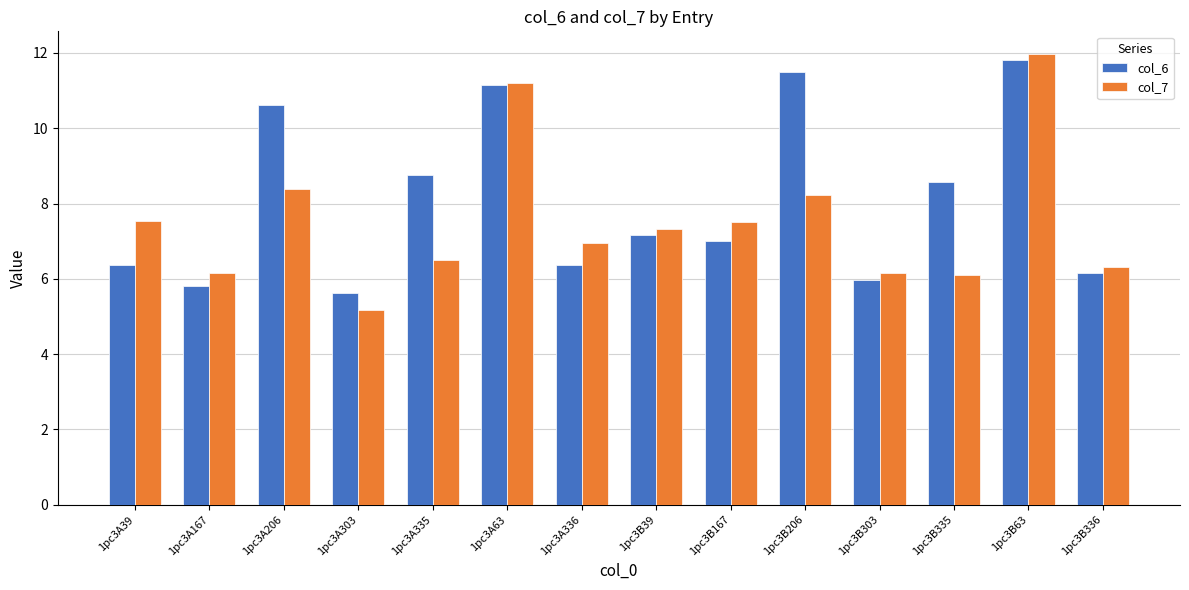

What is the sum of all col_6 values?

112.9